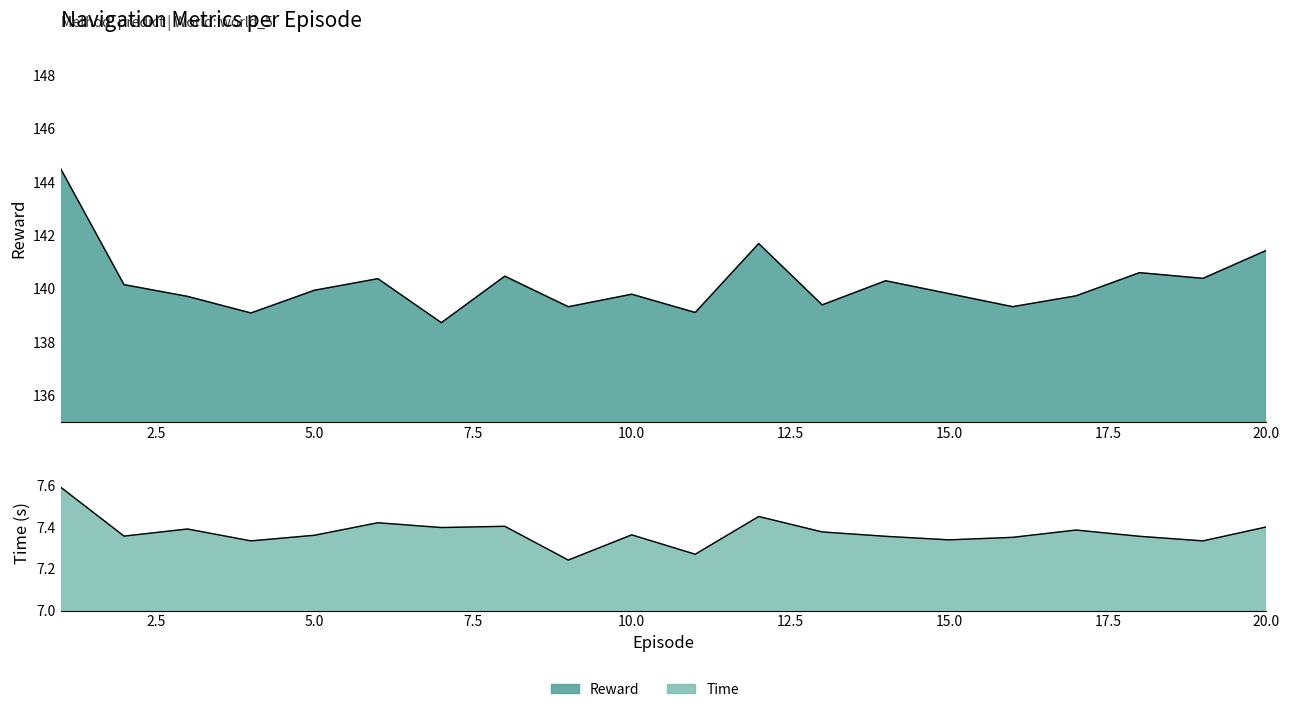

In Time, how many points are higher than both neighbors (excluding endpoints)?

6